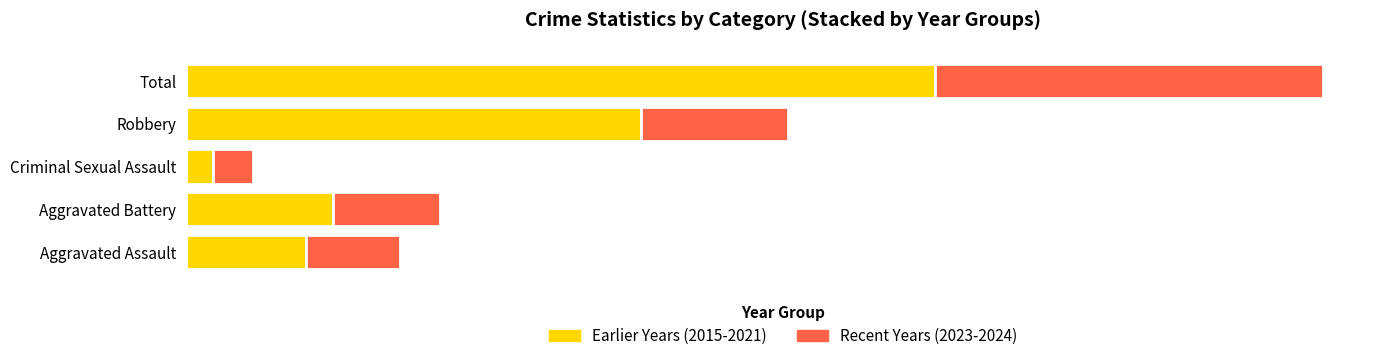

What are all the series names shown in the legend?

Earlier Years (2015-2021), Recent Years (2023-2024)